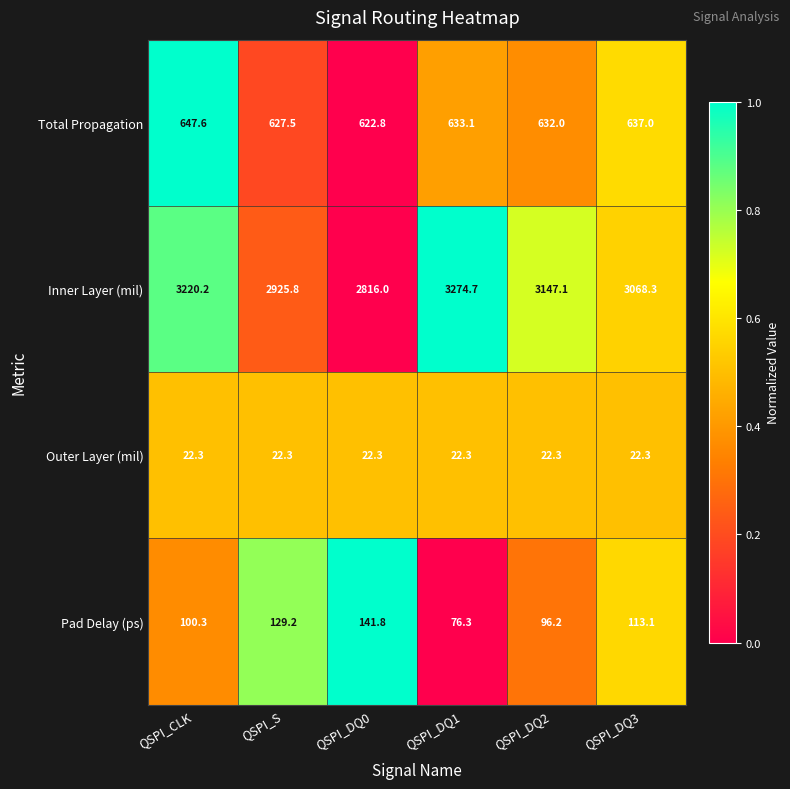

Which series has the largest total across all categories?

Inner Layer (mil)